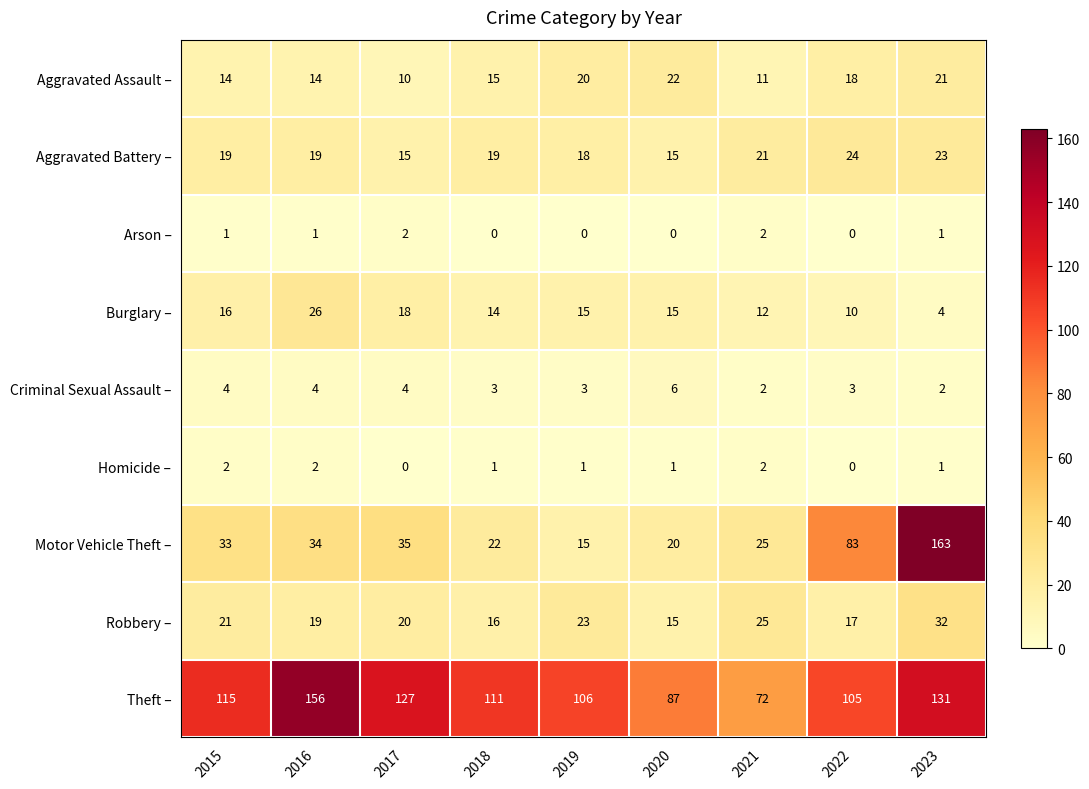

The Theft – series shows 156 at 2016. True or false?

True